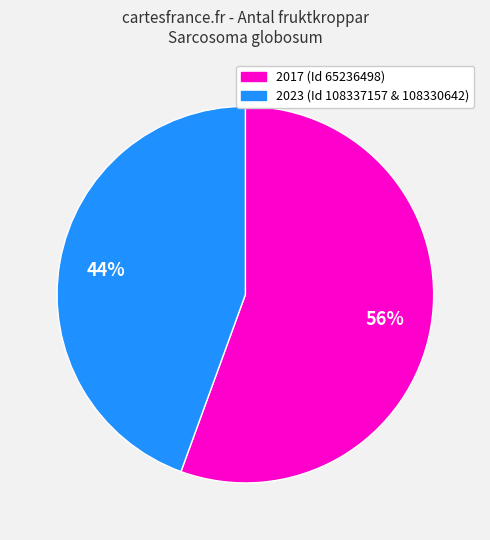

To the nearest percent, what is the average slice percentage?

50%